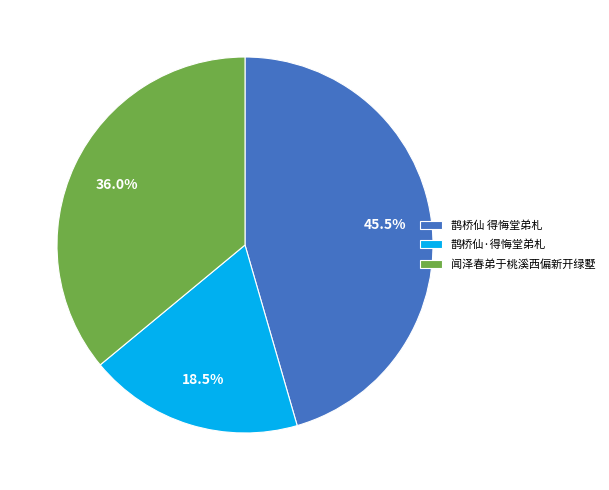

How much of the chart is everything except 鹊桥仙·得悔堂弟札?

81.5%